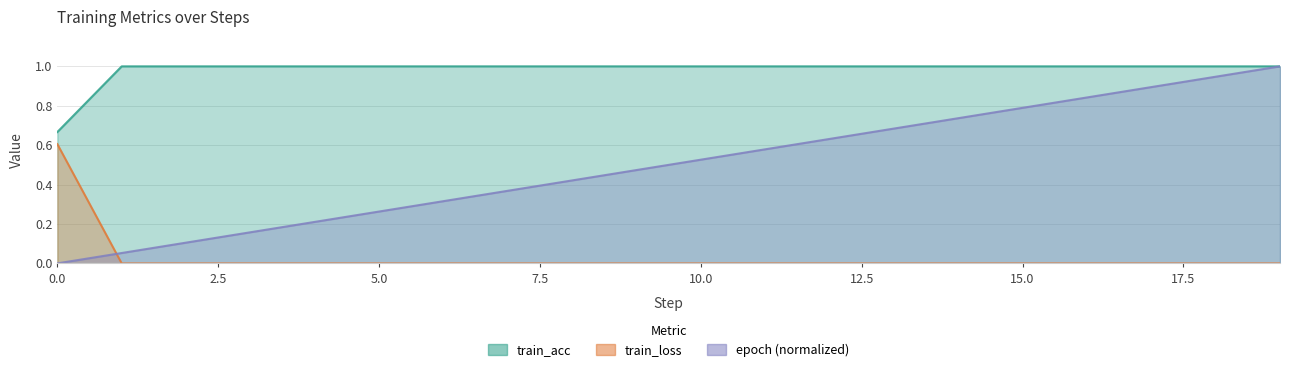

What are all the series names shown in the legend?

train_acc, train_loss, epoch